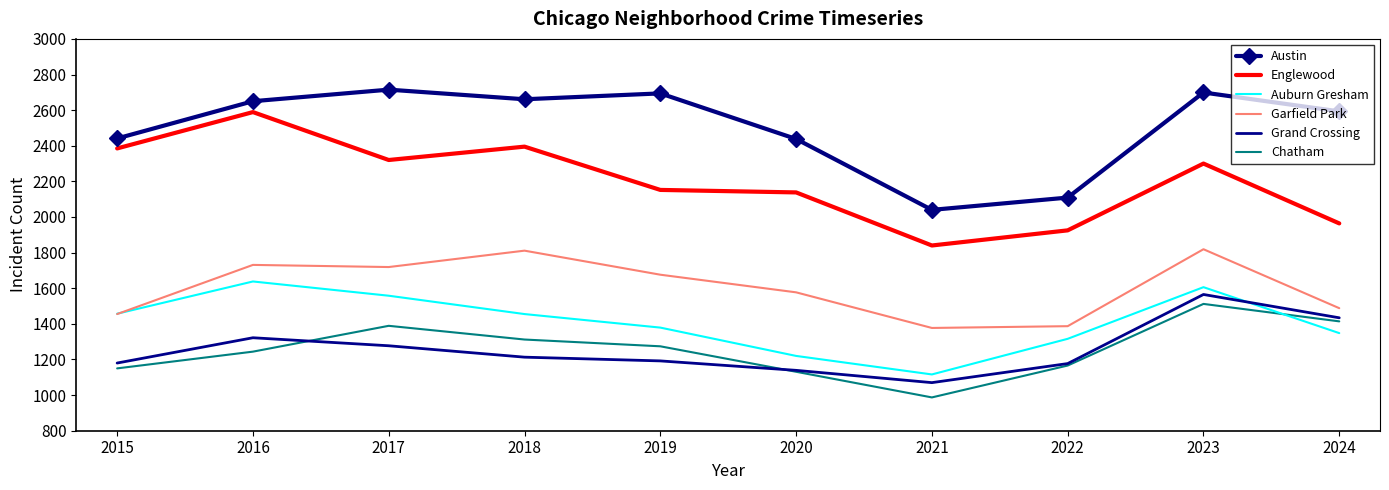

How many interior local valleys does the Austin series have?

2